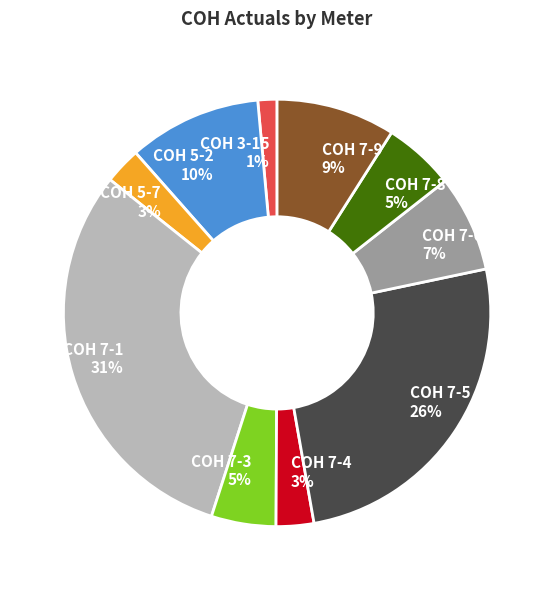

To the nearest percent, what is the combined percentage of COH 7-3 and COH 7-1?

36%